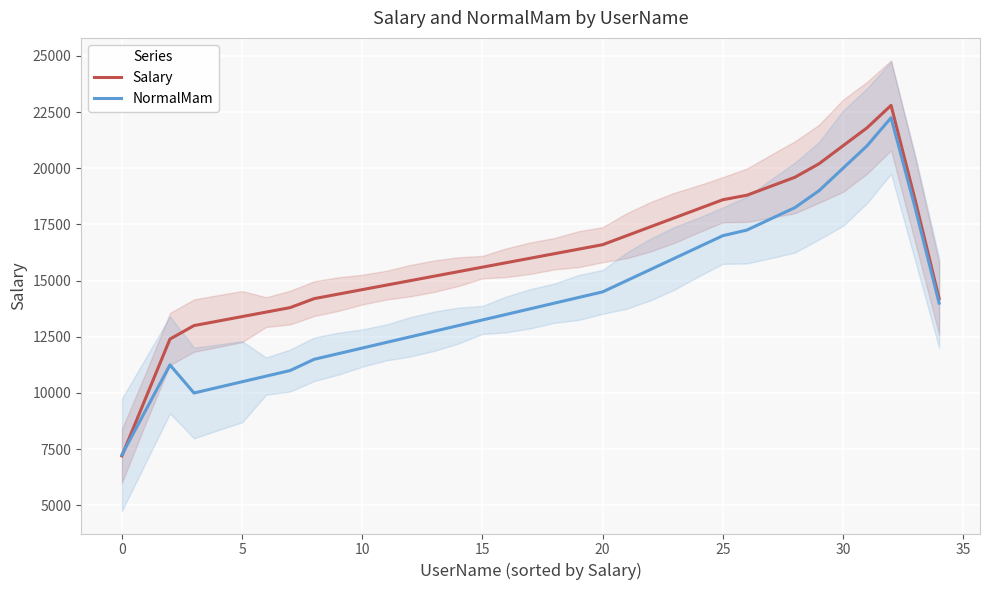

What are all the series names shown in the legend?

Salary, NormalMam